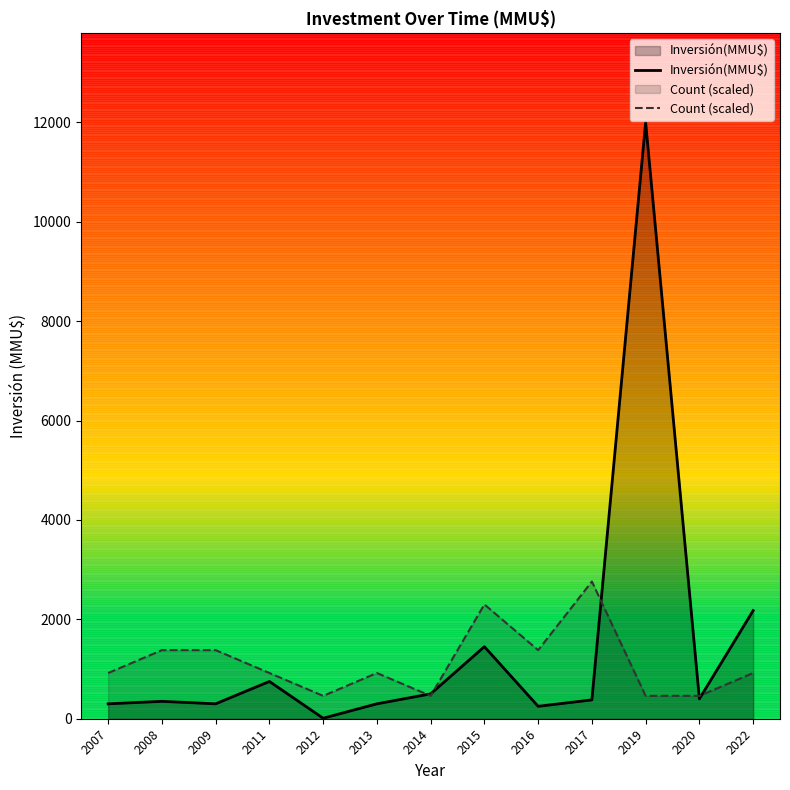

What is the difference between the maximum and minimum values in the Inversión(MMU$) series?

11990.0